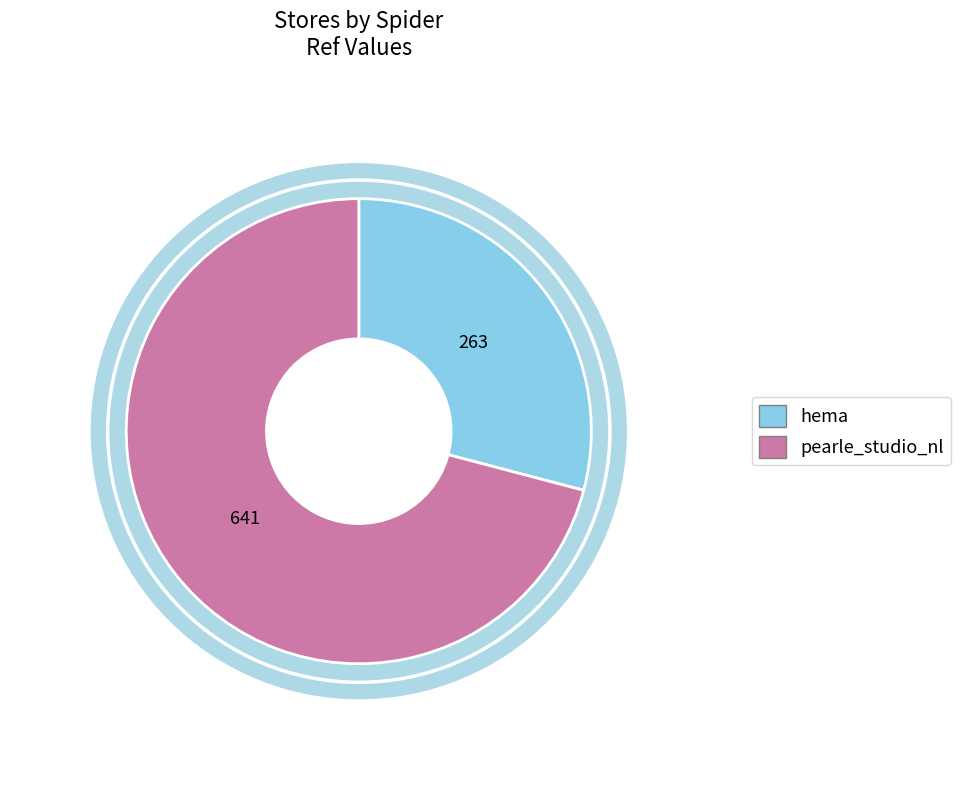

True or false: pearle_studio_nl accounts for 71% of the total.

True